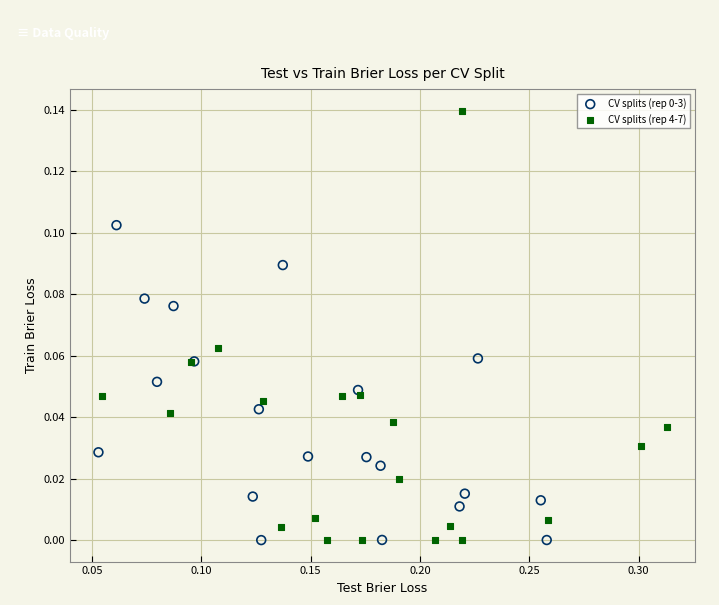

Which series has the largest Y range (max minus min)?

CV splits (rep 4-7)